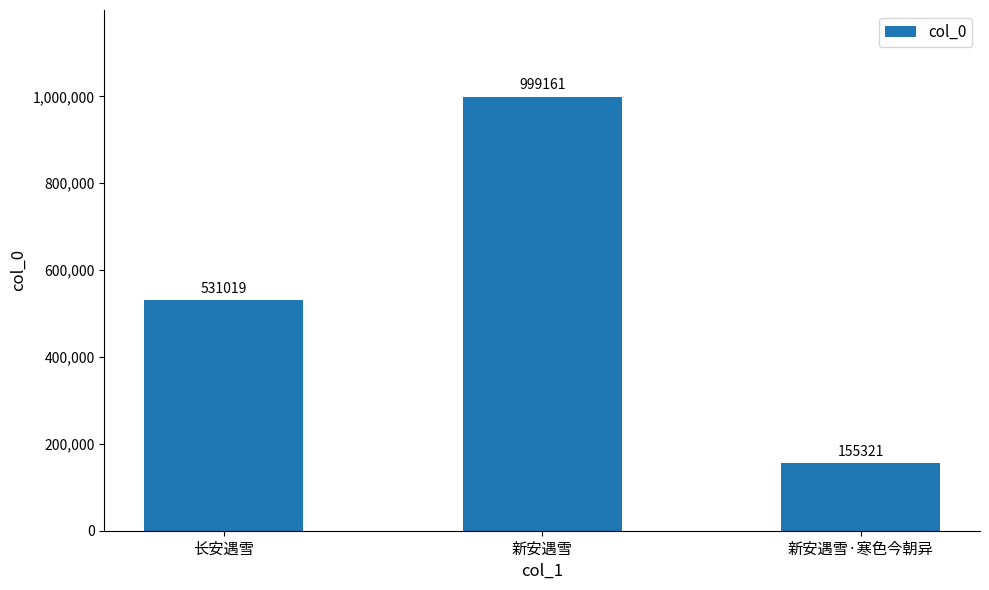

Rank the categories by value from highest to lowest.

新安遇雪, 长安遇雪, 新安遇雪·寒色今朝异